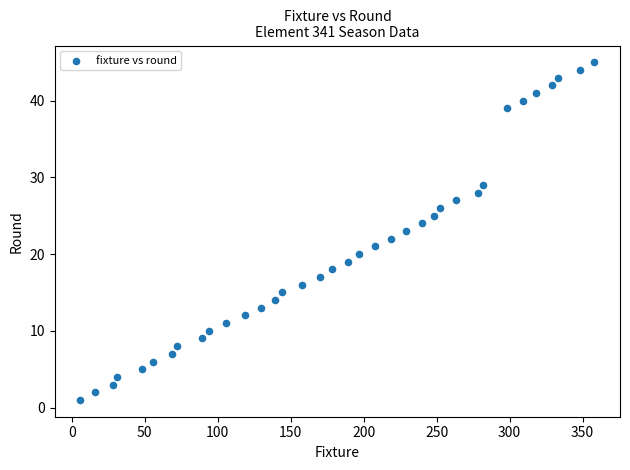

What is the range of Y values (max minus min)?

44